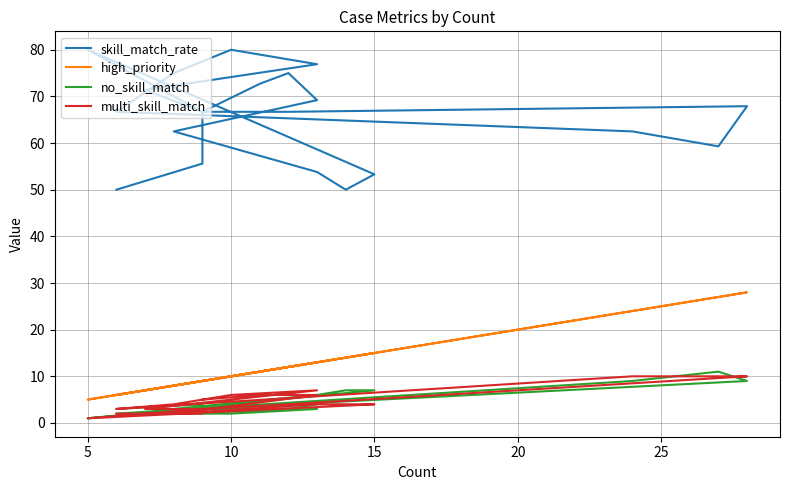

Does the chart display data point markers on the line(s)?

No